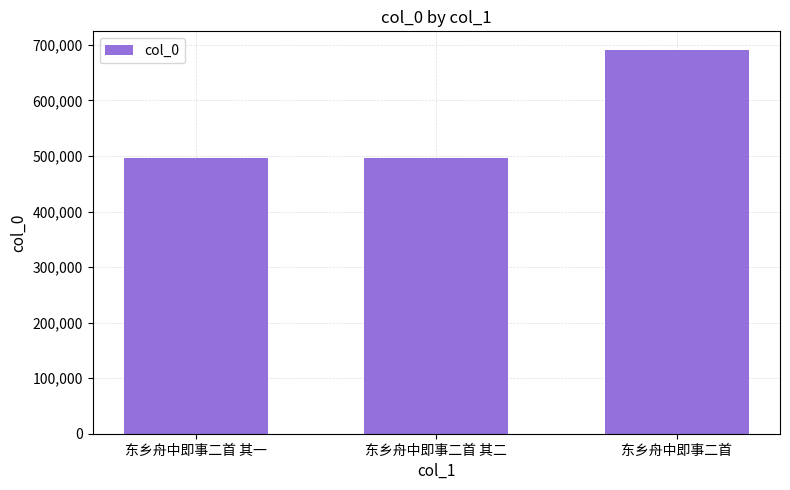

What is the maximum value shown in the chart?

689824